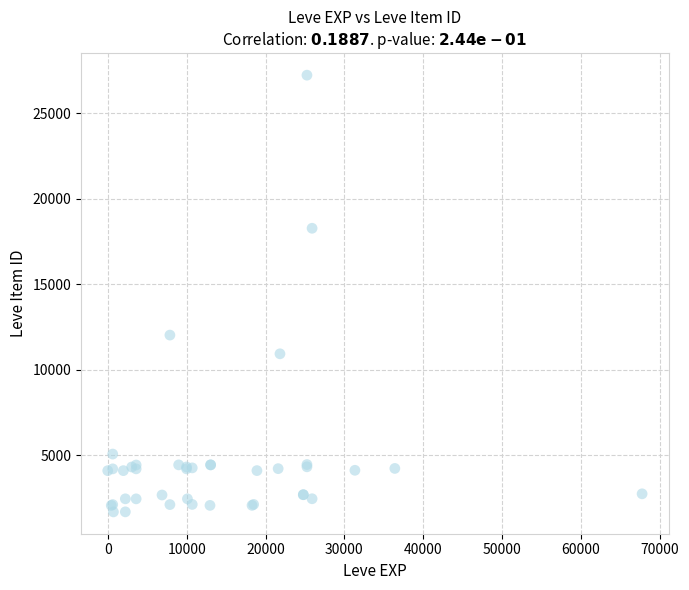

What Y value in the scatter plot is closest to 14448?

12018